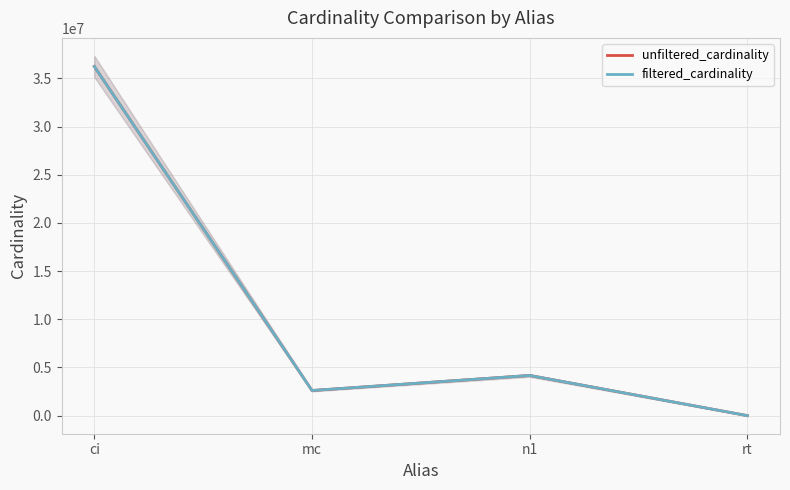

Which series has the largest total across all categories?

unfiltered_cardinality